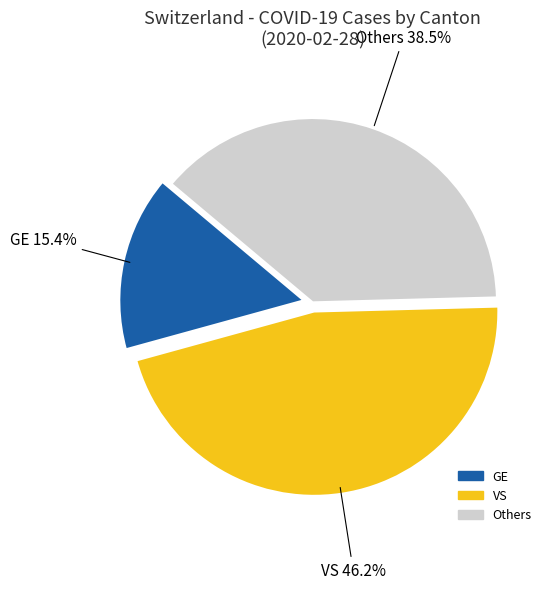

How many slices are in this pie chart?

3